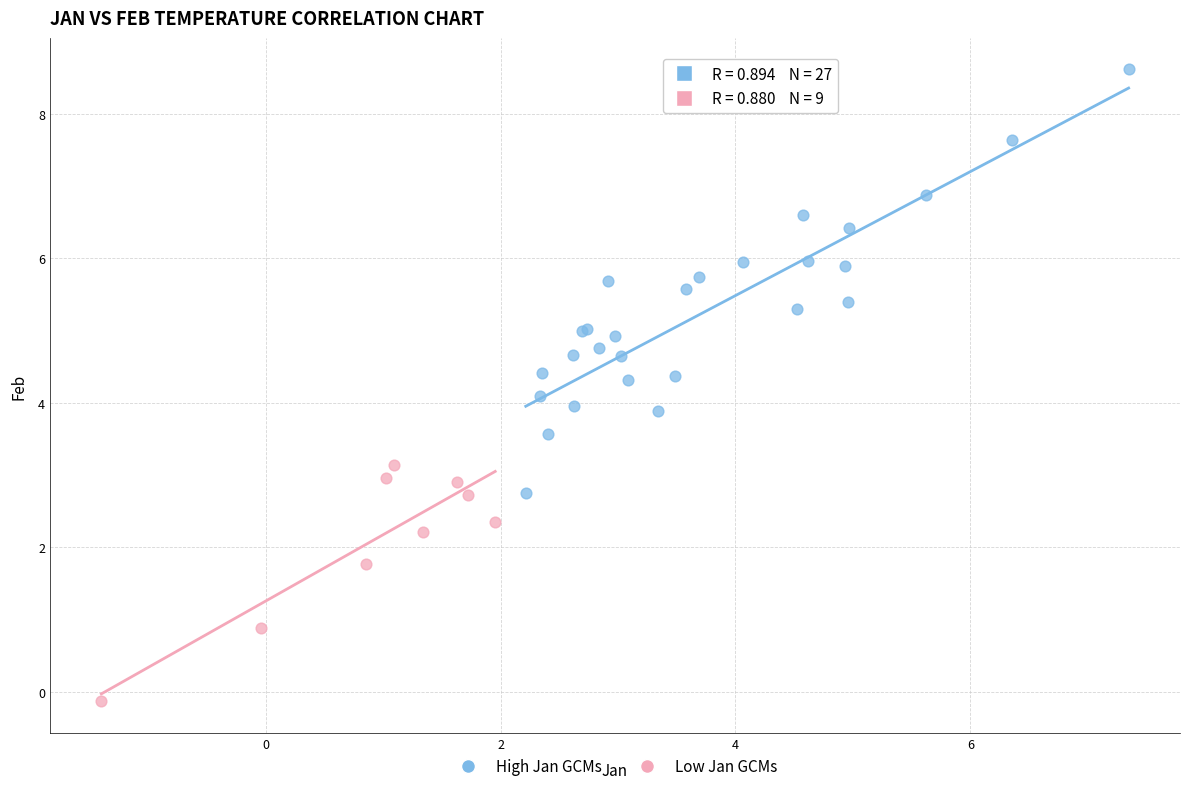

Which series contains the lowest Y value?

Low Jan GCMs